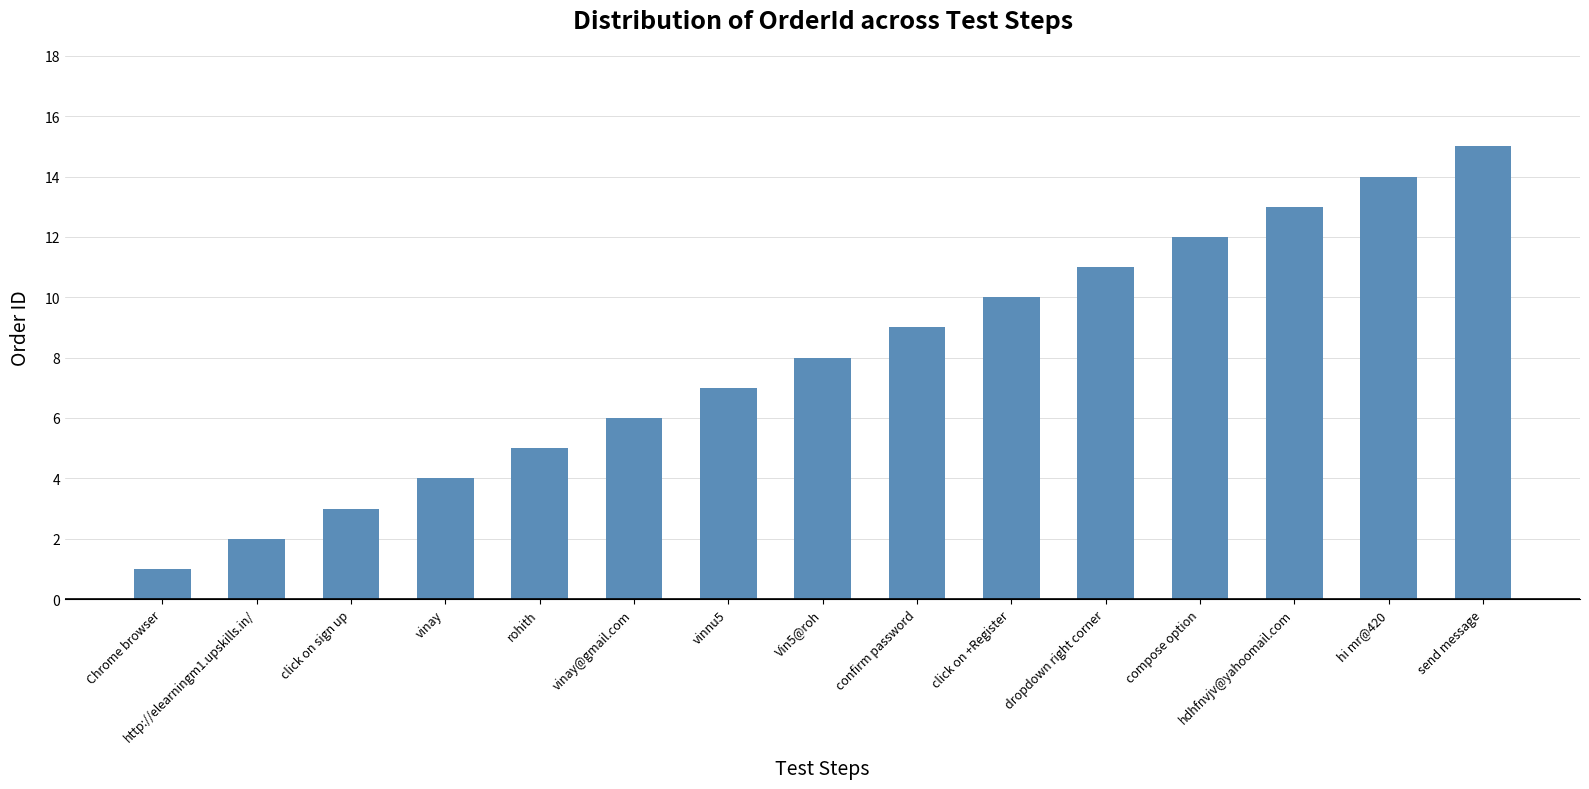

Which label corresponds to the smallest value in the chart?

Chrome browser